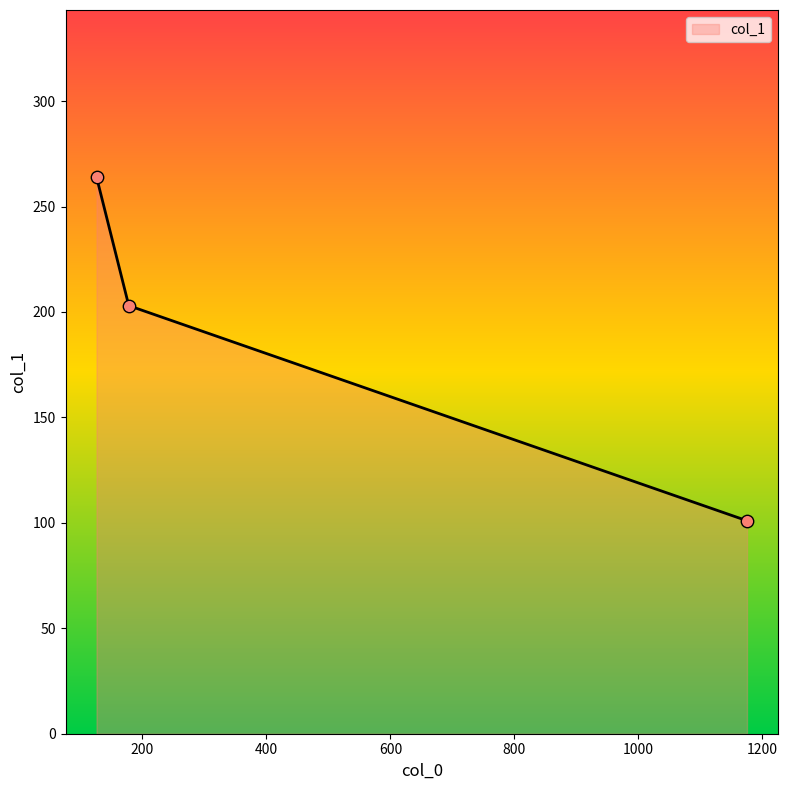

What is the sum of all values?

568